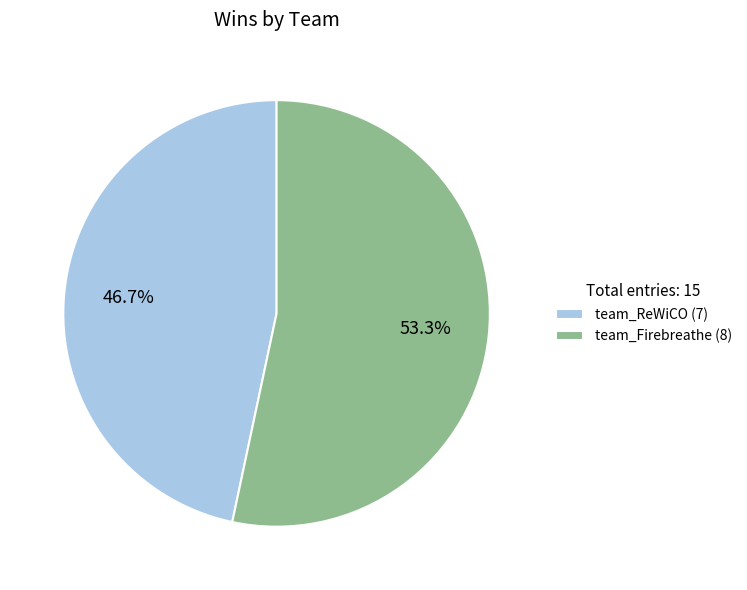

What is the ratio of the value at team_ReWiCO to the value at team_Firebreathe?

0.9